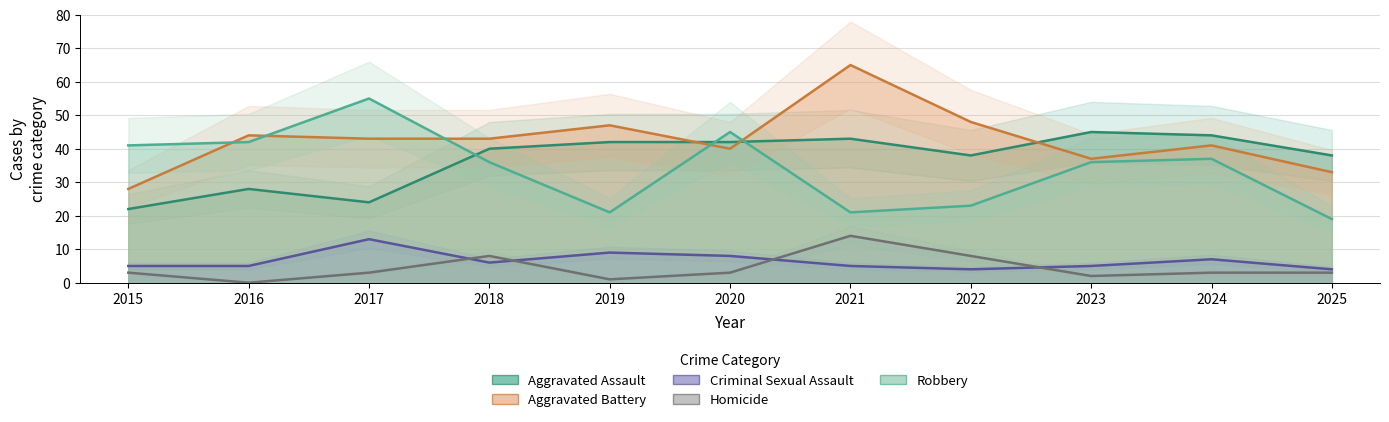

What is the difference between the maximum and minimum values in the Aggravated Assault series?

23